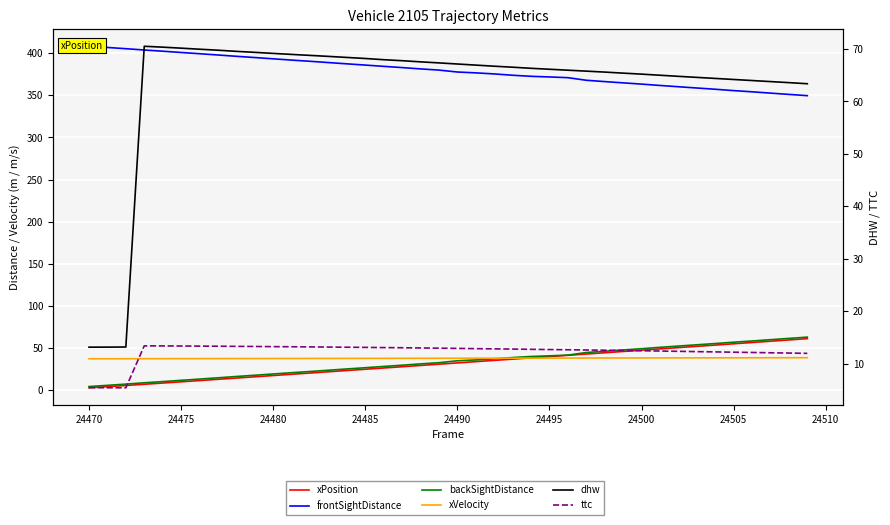

Is the value of xVelocity at 18 greater than the value of frontSightDistance at 25?

No